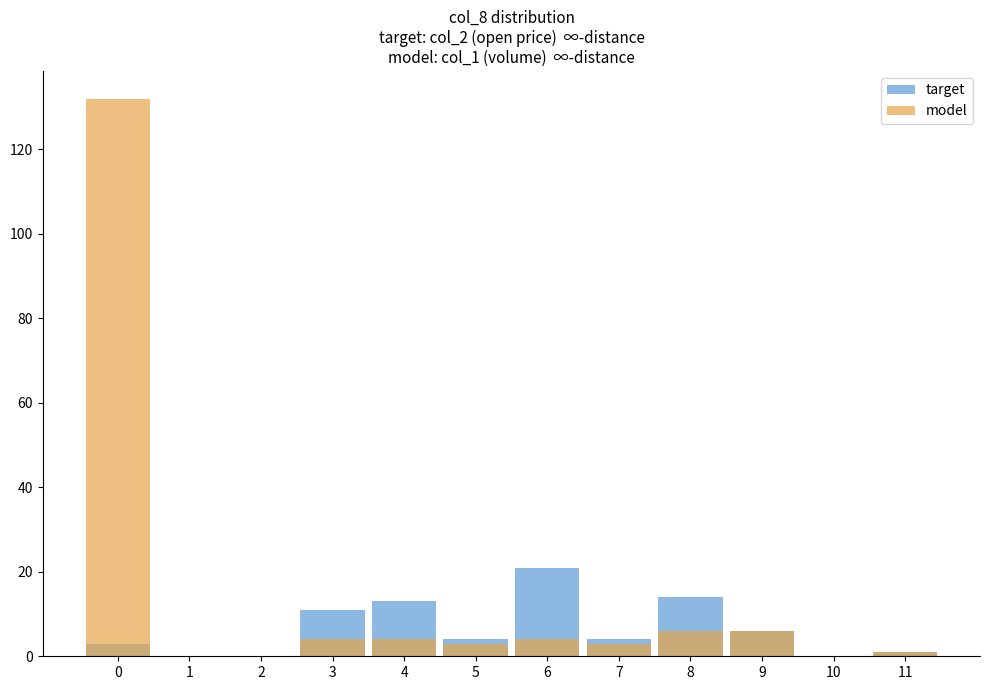

Is it true that target equals -11 at 10?

False